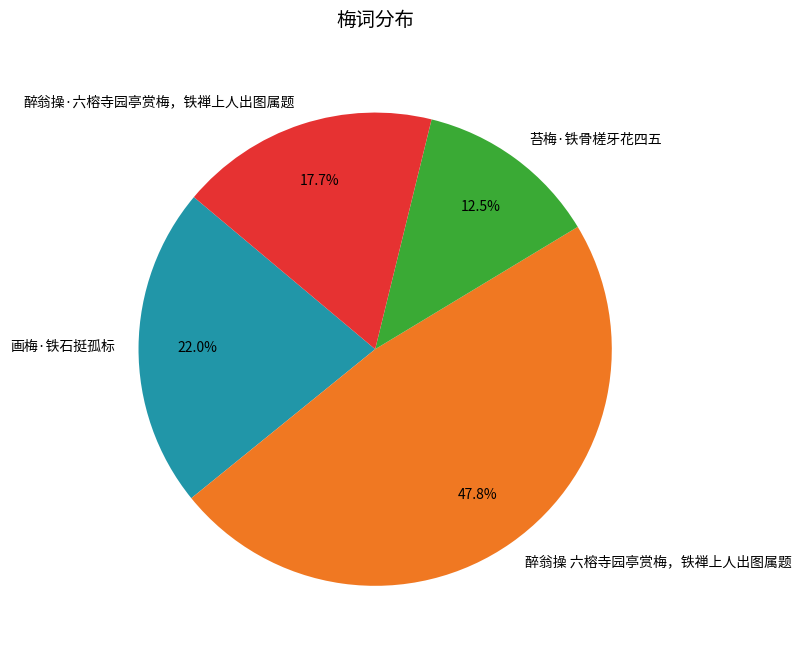

Rank the categories by value from highest to lowest.

醉翁操 六榕寺园亭赏梅，铁禅上人出图属题, 画梅·铁石挺孤标, 醉翁操·六榕寺园亭赏梅，铁禅上人出图属题, 苔梅·铁骨槎牙花四五